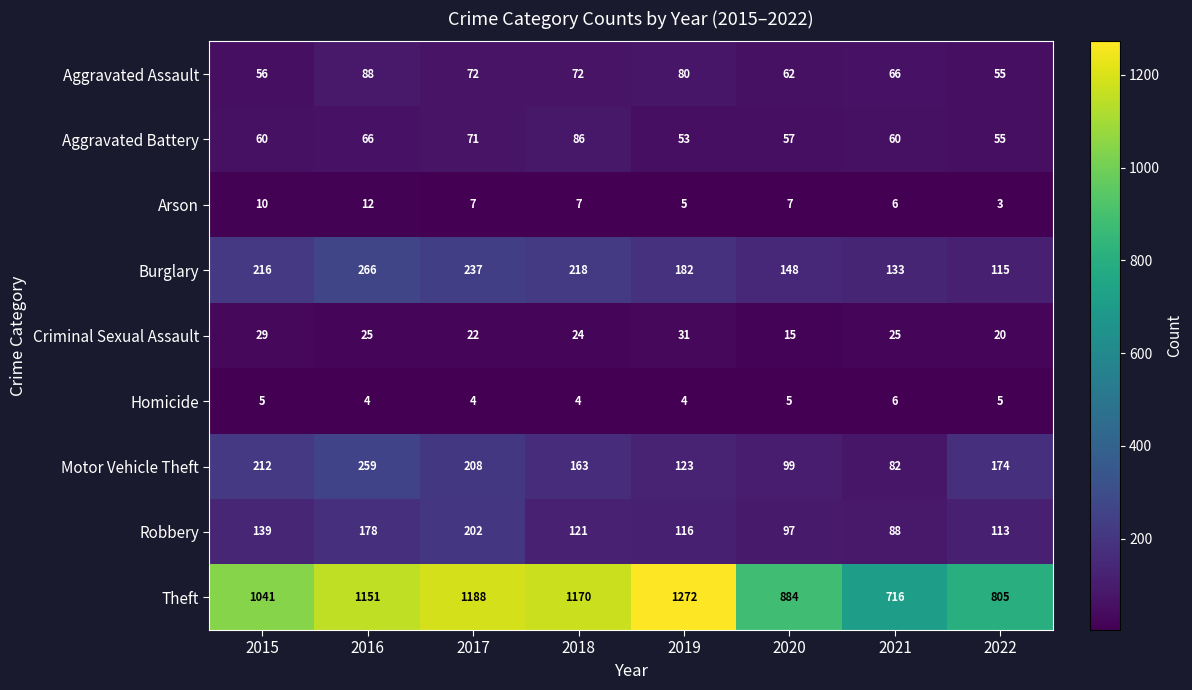

What is the highest value of the Aggravated Battery series?

86